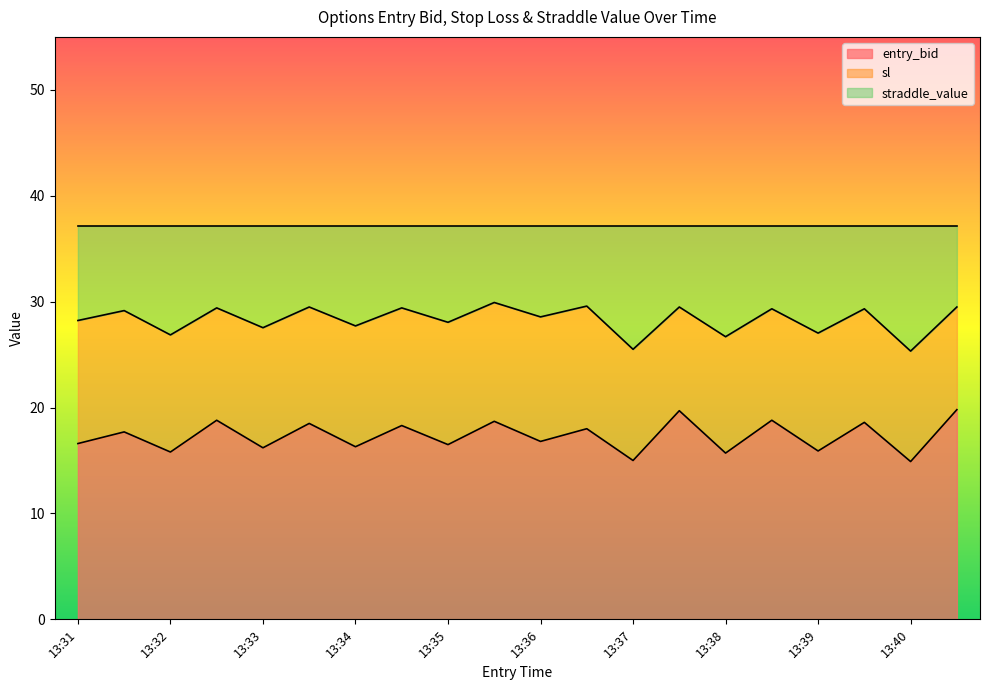

How many values in the sl series exceed 29?

10